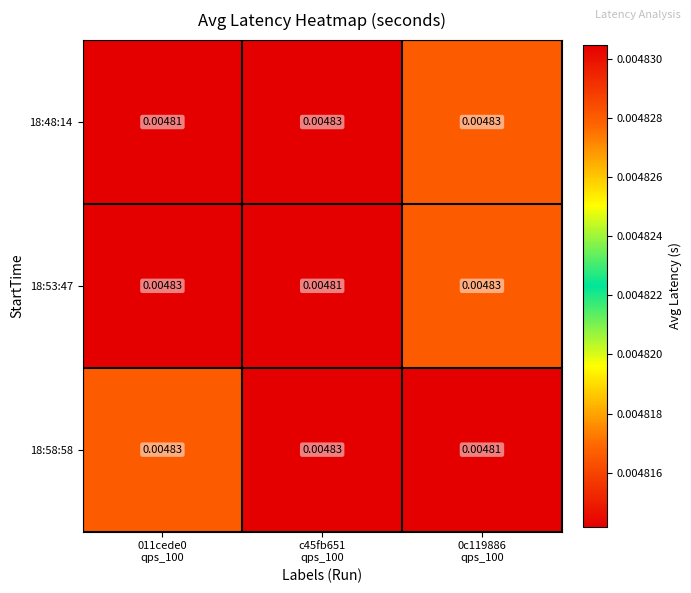

Which series has the widest spread of values?

18:48:14